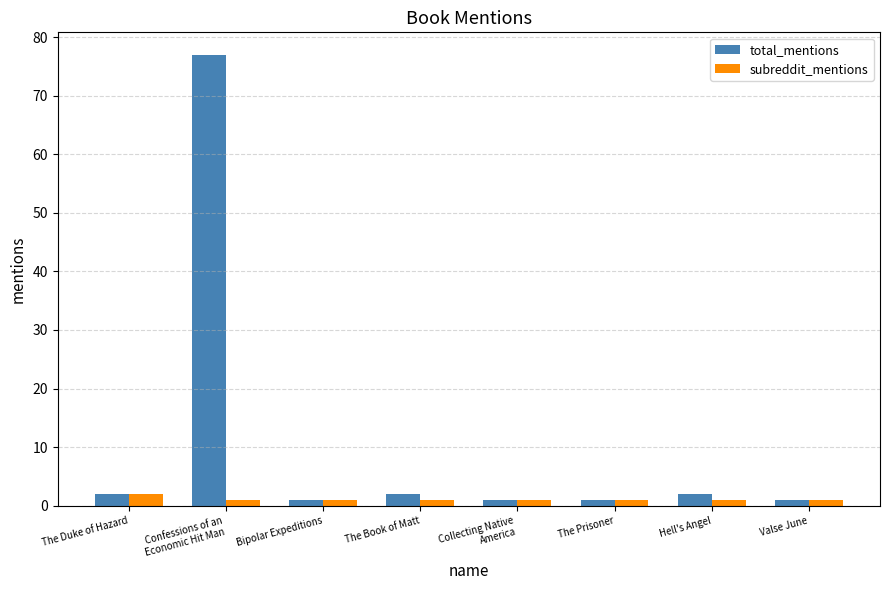

What is the highest value of the total_mentions series?

77